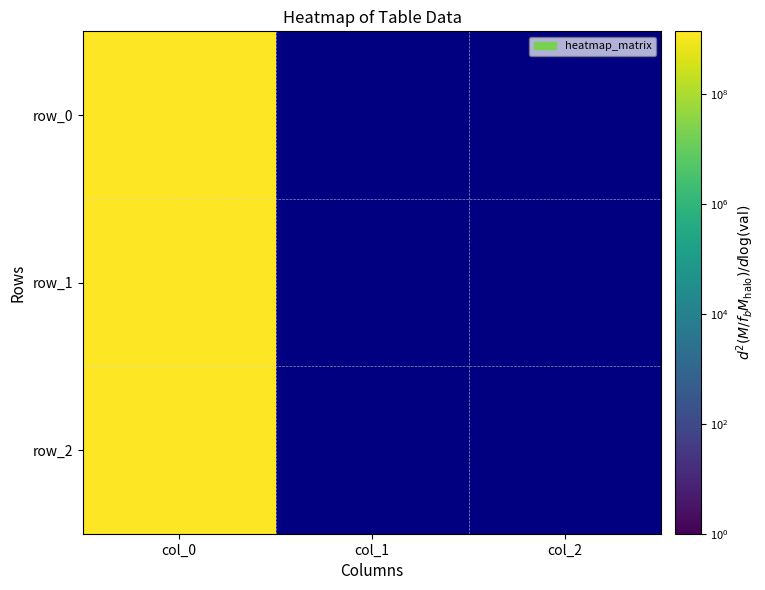

Rank the series by their maximum value, from lowest to highest.

row_0, row_1, row_2